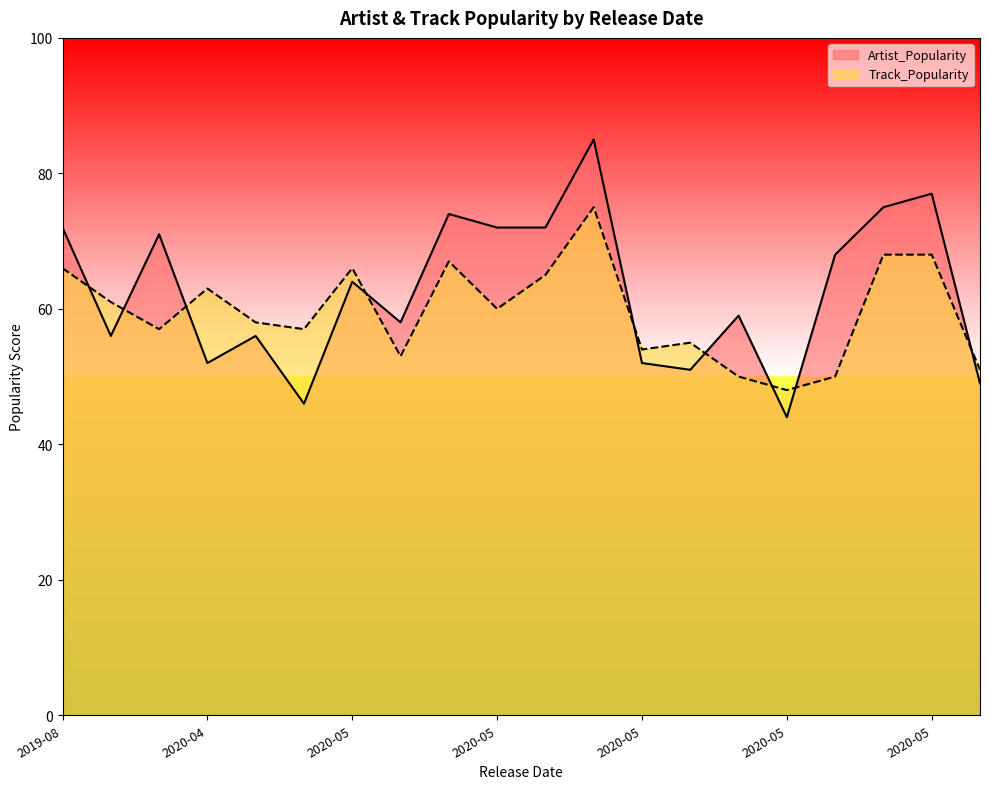

What is the difference between the Artist_Popularity values at 2020-04-24 and 2020-05-29?

16